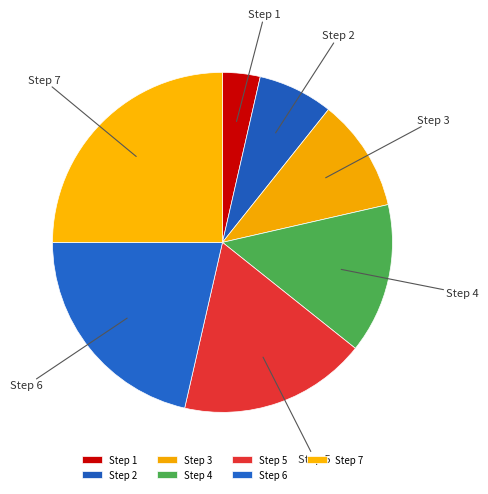

Do Step 3 and Step 5 together represent more than half of the pie?

No